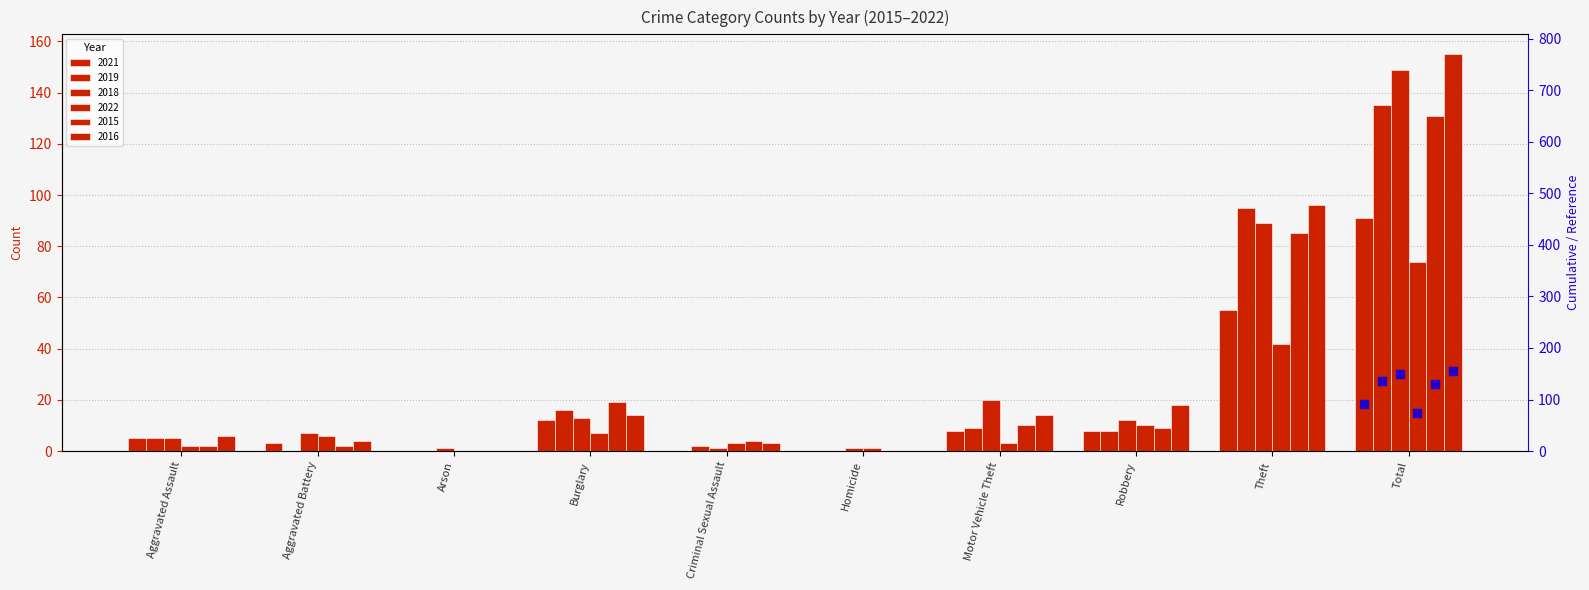

What are all the series names shown in the legend?

2021, 2019, 2018, 2022, 2015, 2016